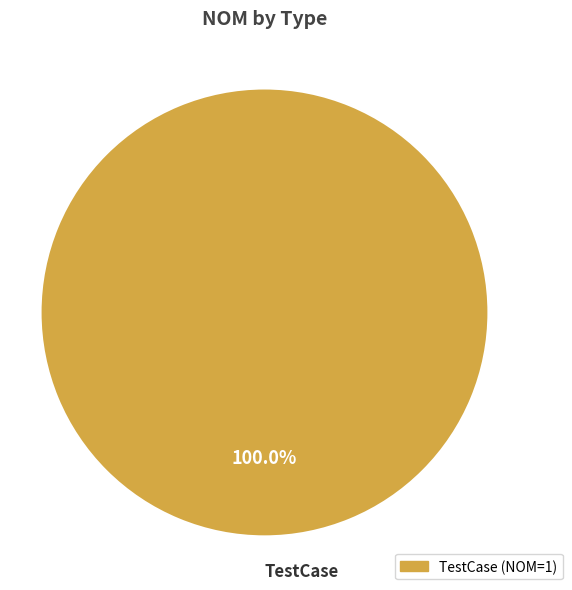

Is there a majority slice in this chart?

Yes